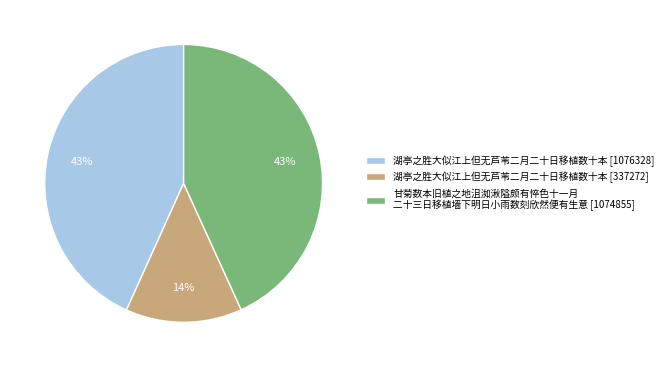

Which slice is the smallest?

湖亭之胜大似江上但无芦苇二月二十日移植数十本 [337272]